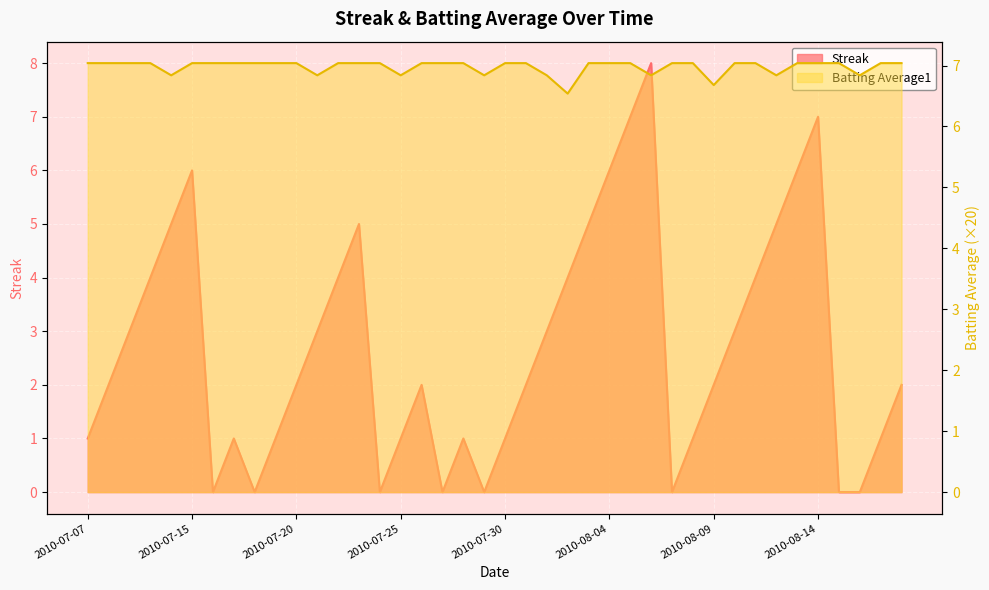

Where is Batting Average1 nearest to the value 6?

2010-08-02